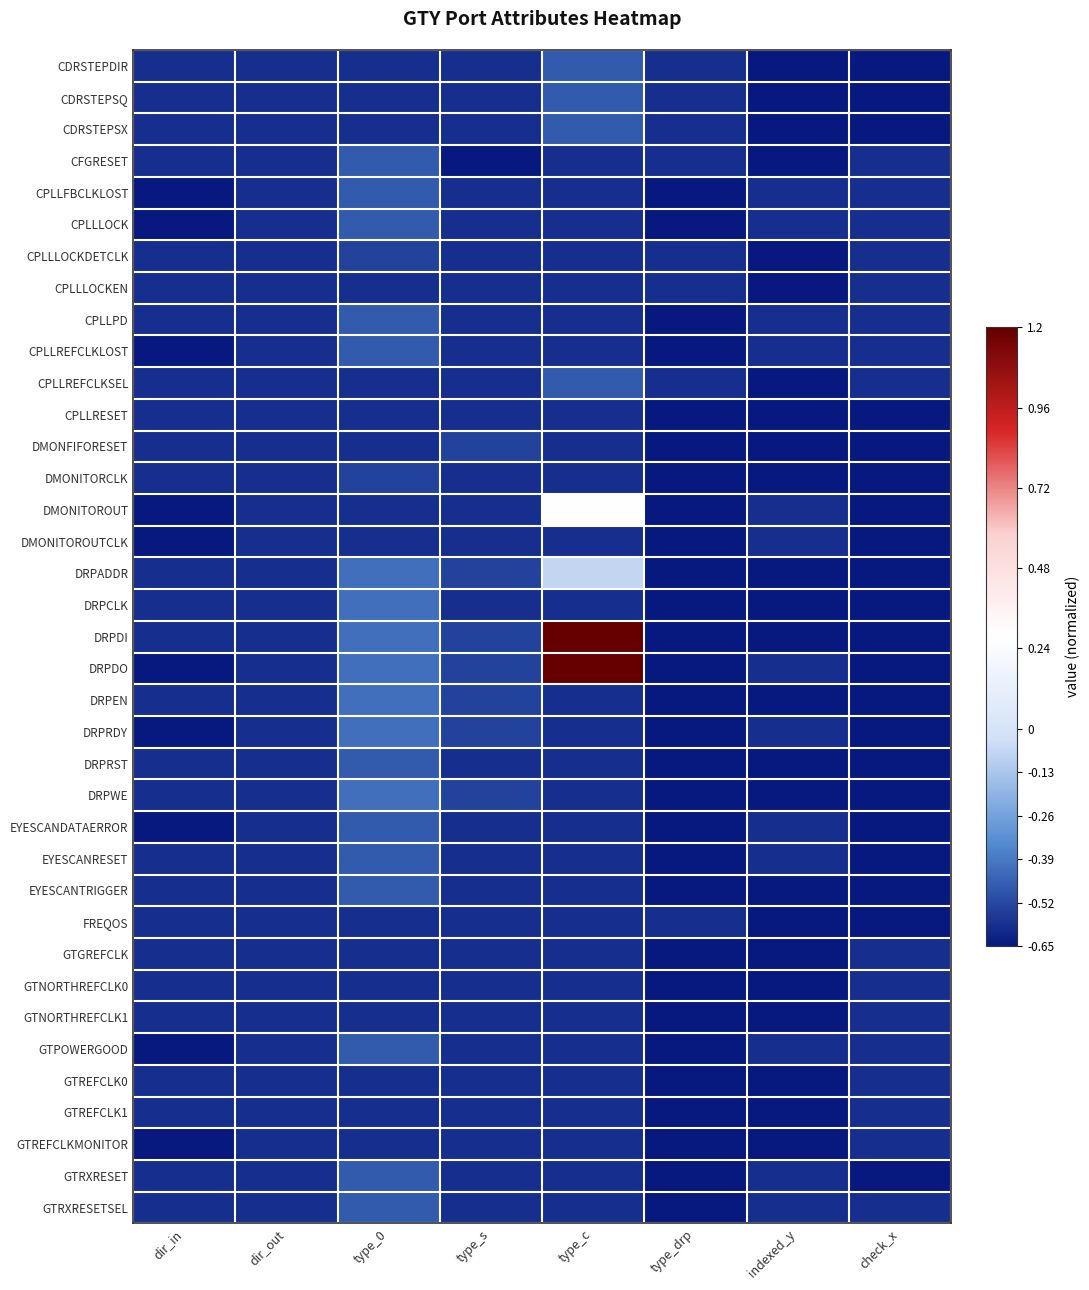

How many categories are shown in the chart?

8